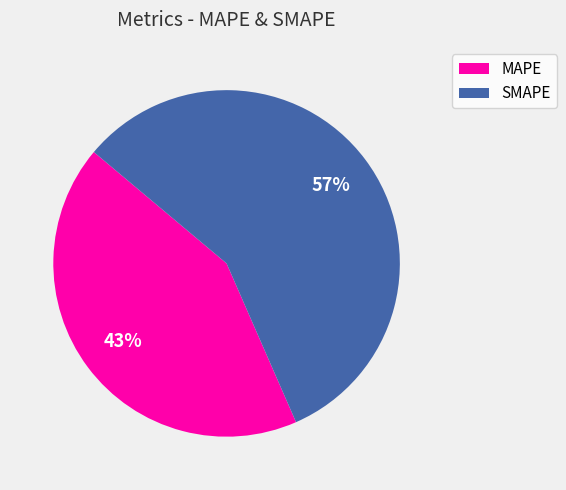

To the nearest percent, what is the average slice percentage?

50%